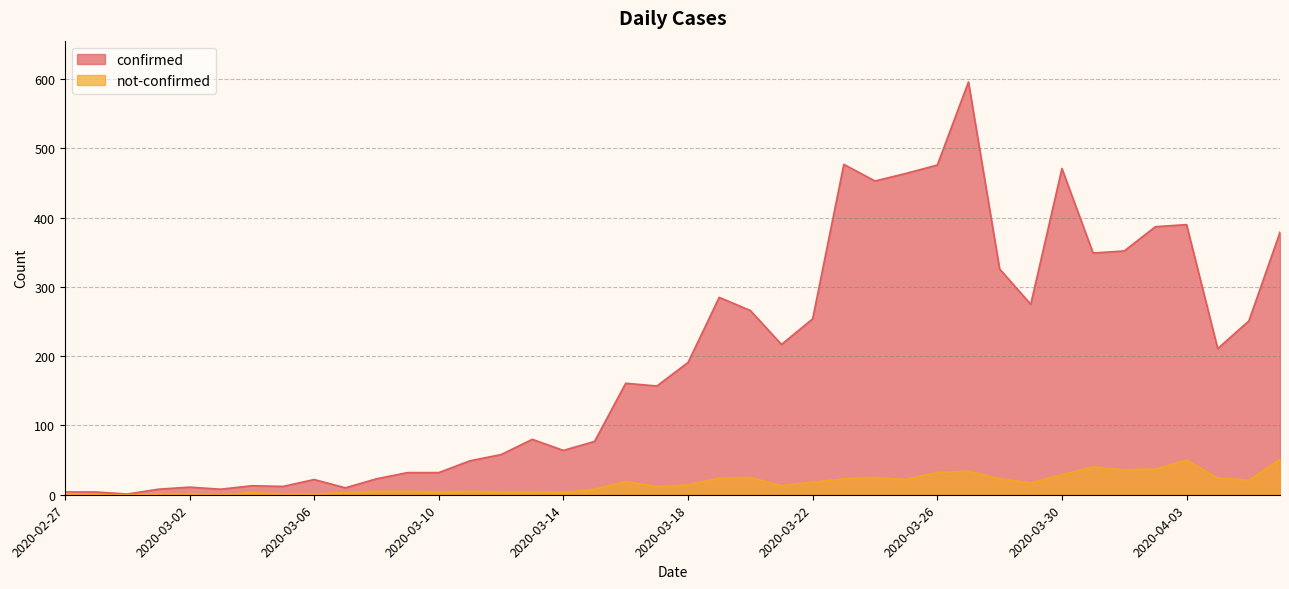

True or false: confirmed and not-confirmed intersect in this chart.

False